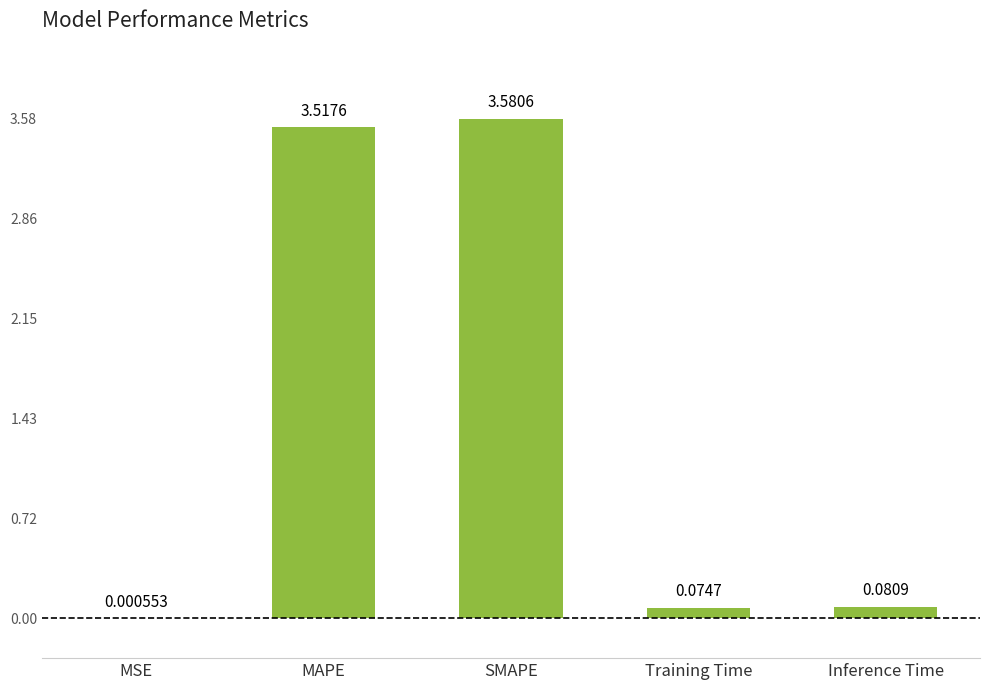

What is the change in value from SMAPE to Inference Time?

-3.5